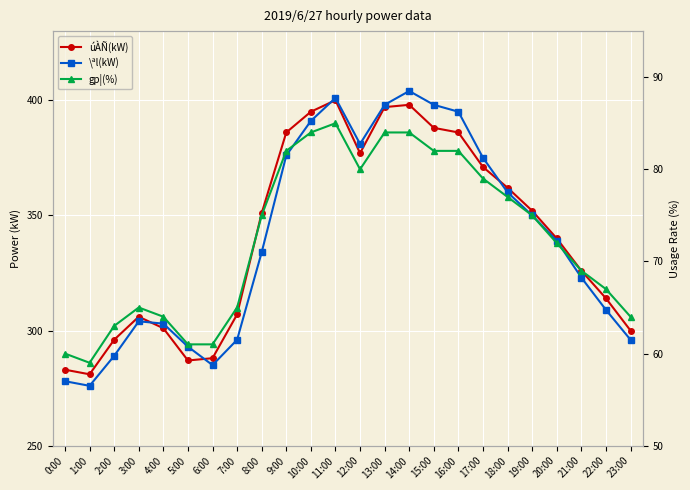

Where is gp¦(%) nearest to the value 72?

20:00